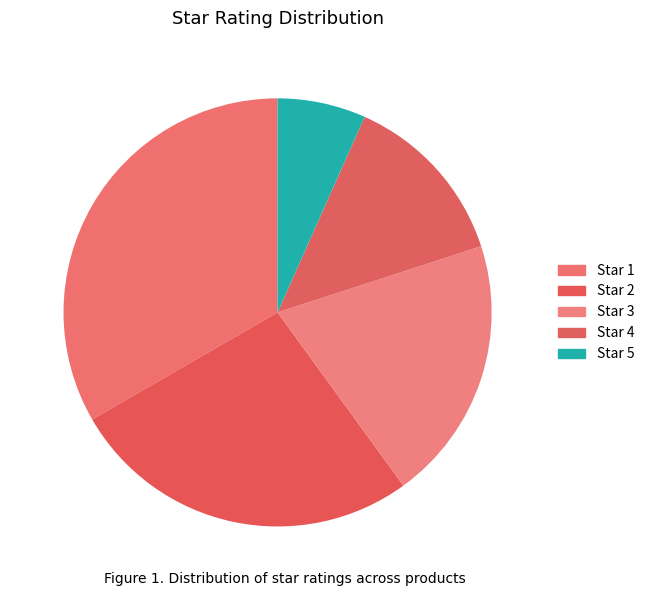

Count the number of slices in the pie.

5